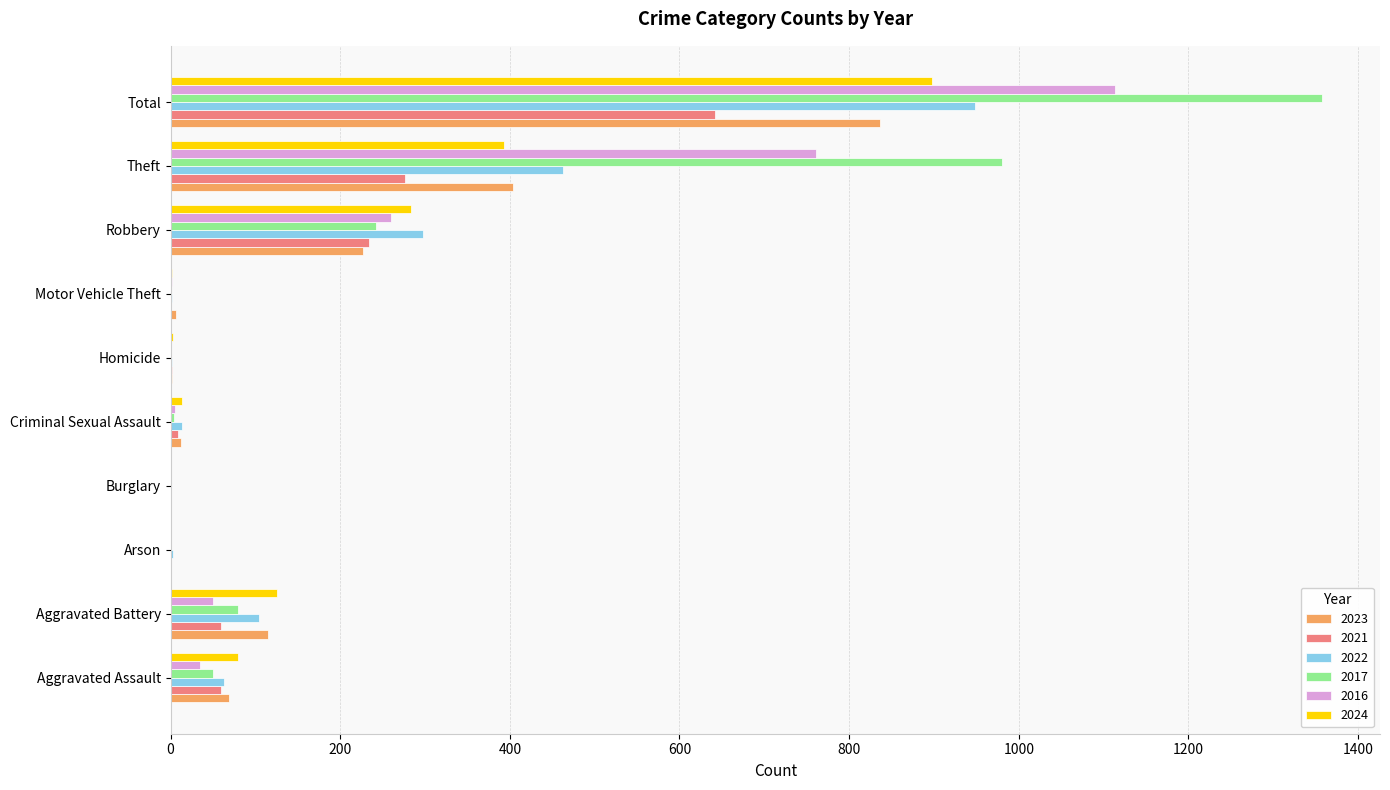

The 2023 series shows 115 at Aggravated Battery. True or false?

True